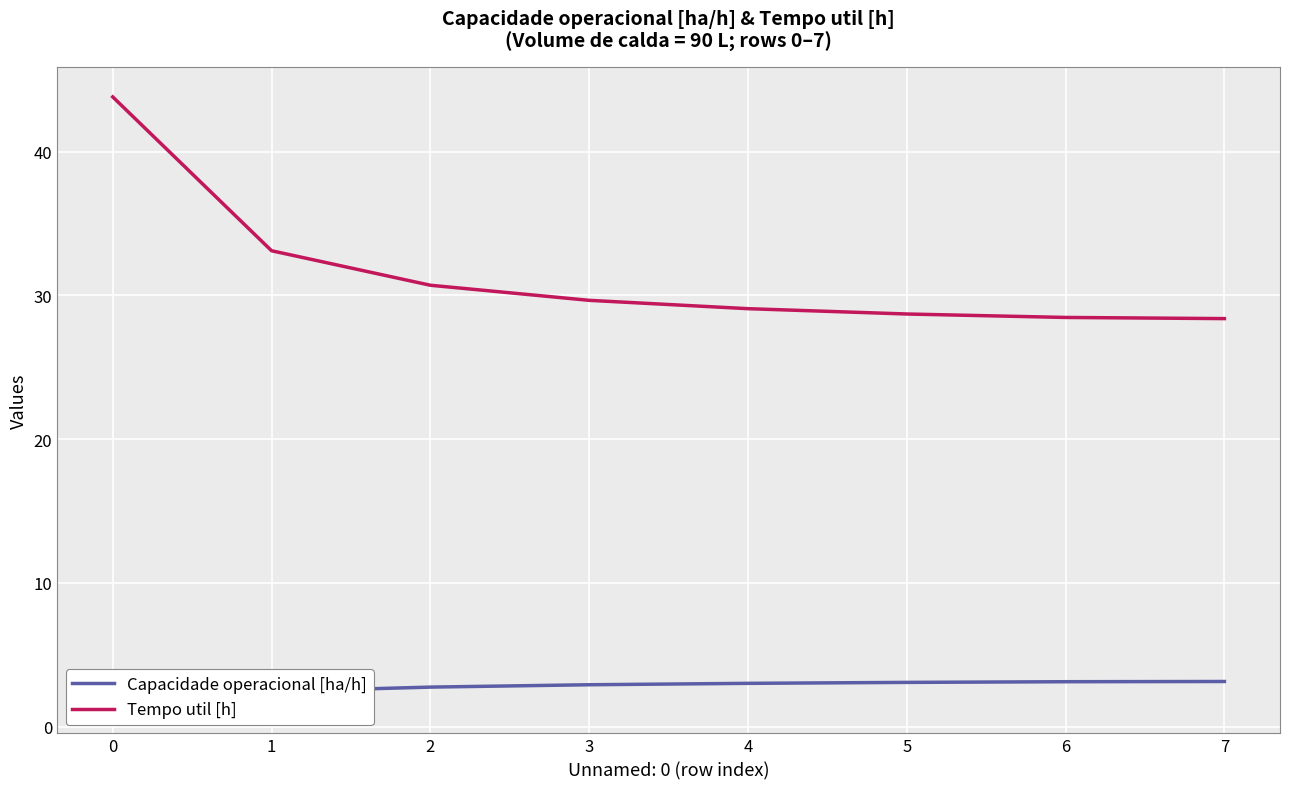

The value of Capacidade operacional [ha/h] at 2 is 1.8. True or false?

False